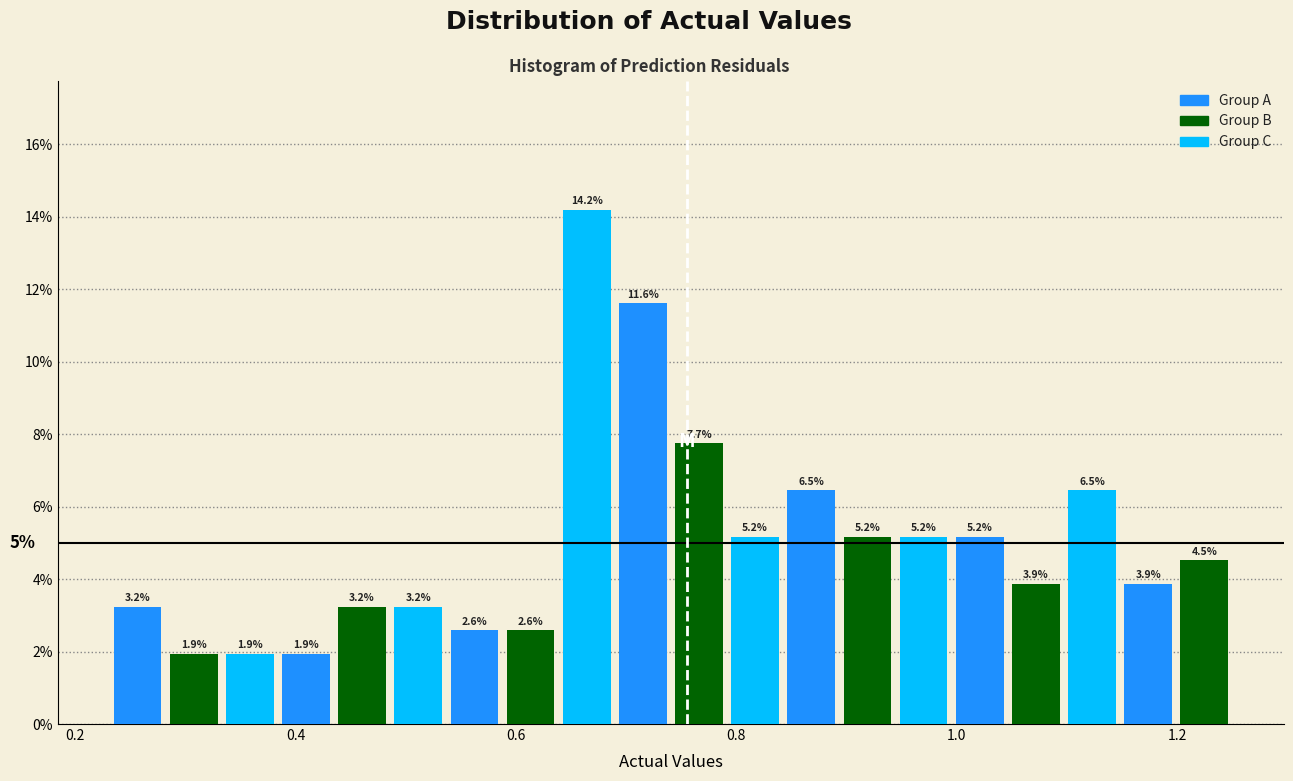

Read against the x-axis, roughly where is the centre of the tallest bar?

0.66